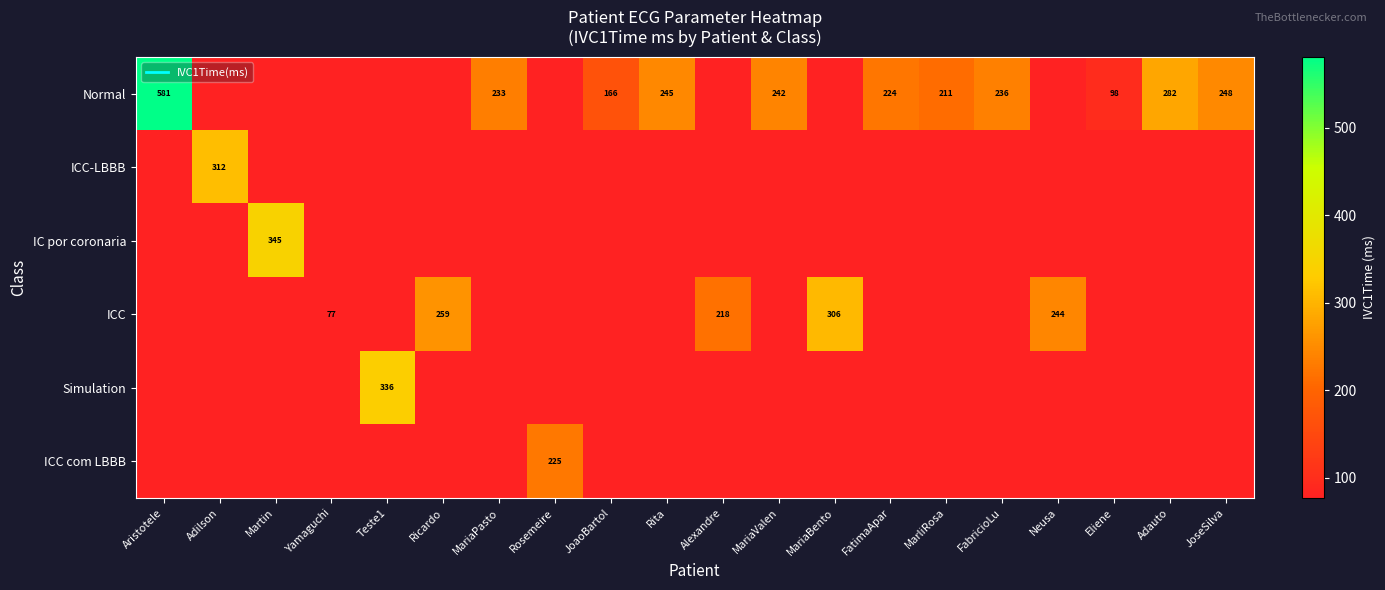

List the labels in order of Simulation value, largest first.

Teste1, Aristotele, Adilson, Martin, Yamaguchi, Ricardo, MariaPasto, Rosemeire, JoaoBartol, Rita, Alexandre, MariaValen, MariaBento, FatimaApar, MarliRosa, FabricioLu, Neusa, Eliene, Adauto, JoseSilva